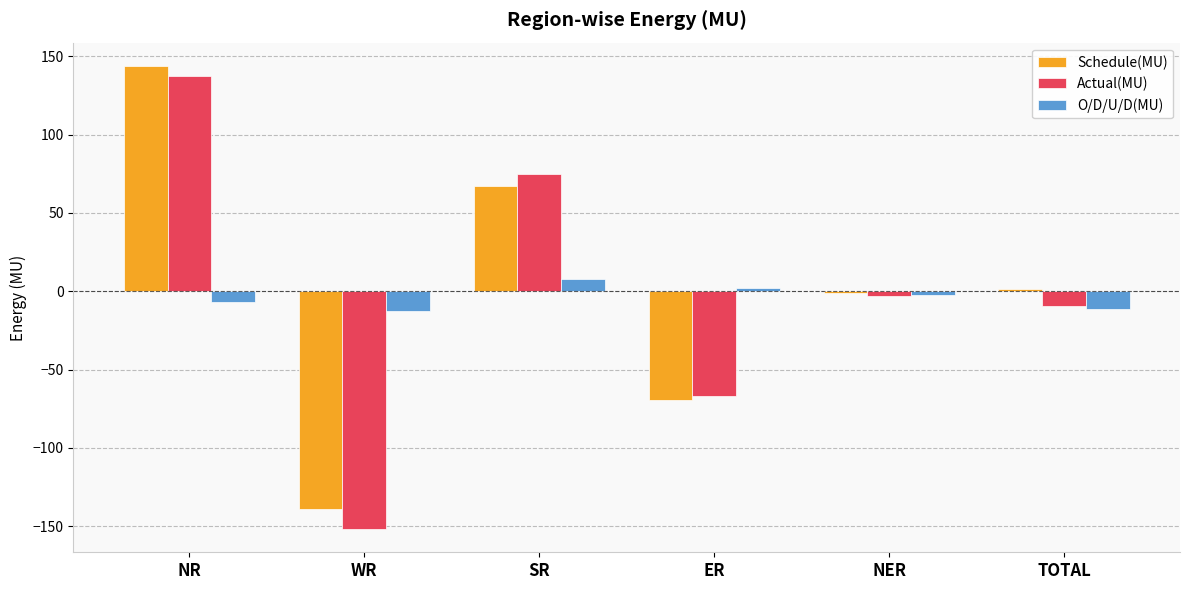

Reading right to left, what are all the values shown in this chart?

Schedule(MU): 1.6	-0.8	-69.3	67.0	-139.3	144.0
Actual(MU): -9.6	-2.9	-67.0	74.9	-151.9	137.3
O/D/U/D(MU): -11.2	-2.1	2.3	7.9	-12.6	-6.7